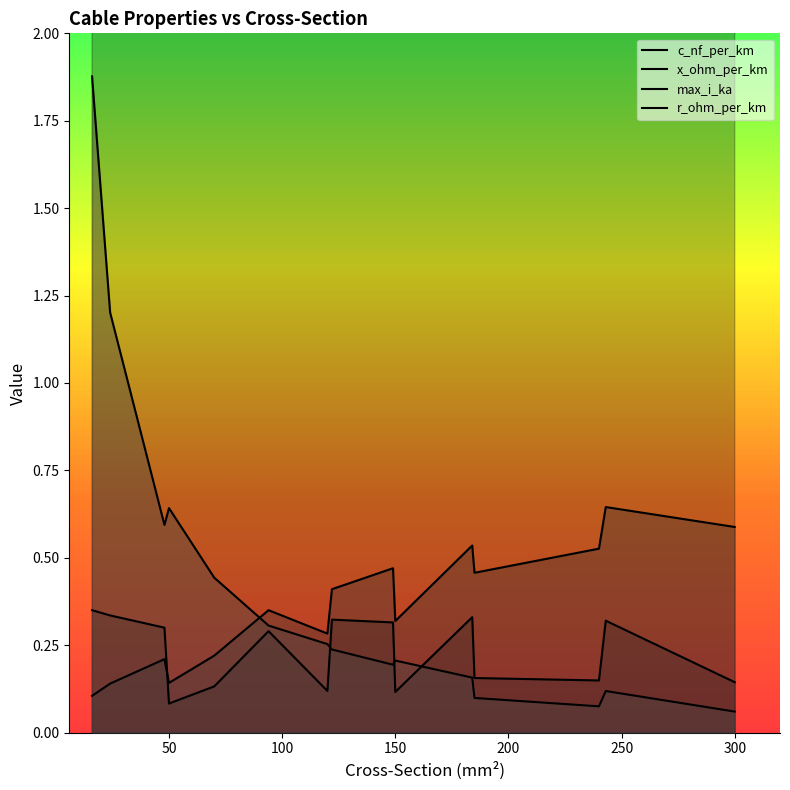

How many lines are shown in the chart?

4